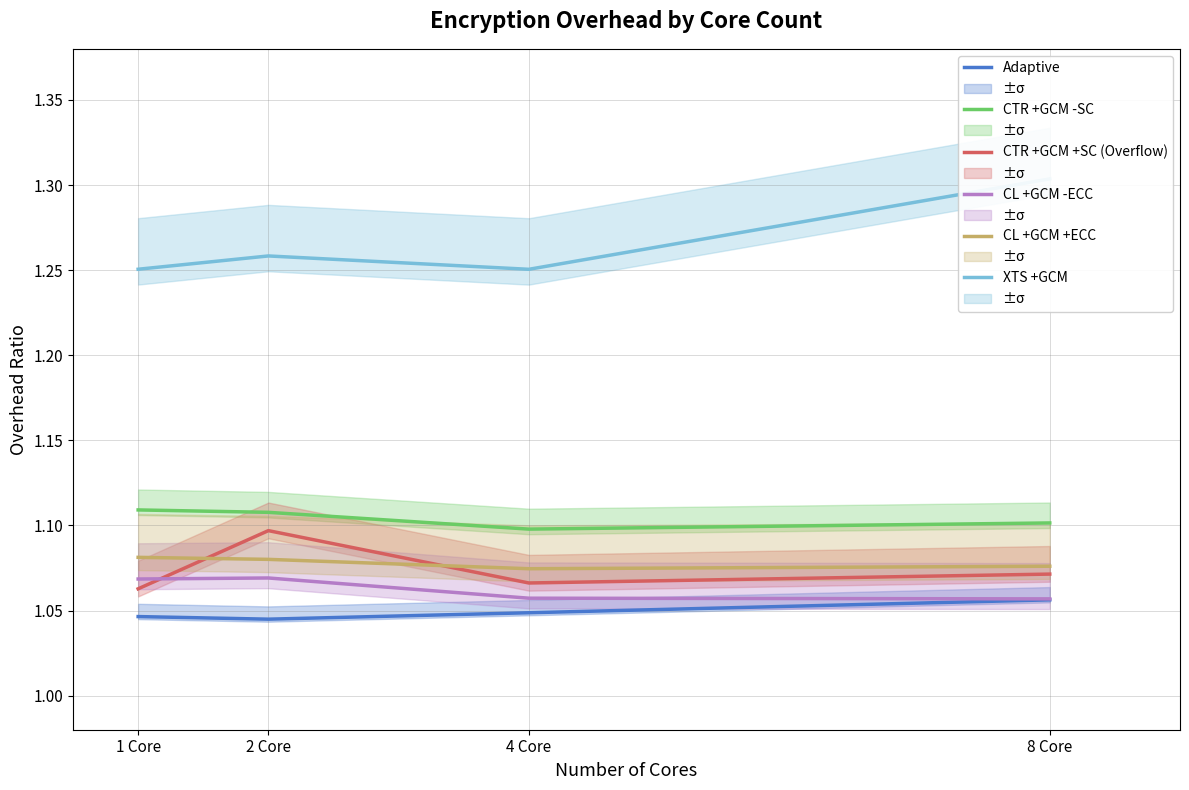

True or false: XTS +GCM has more than 1 points higher than both neighbors.

False